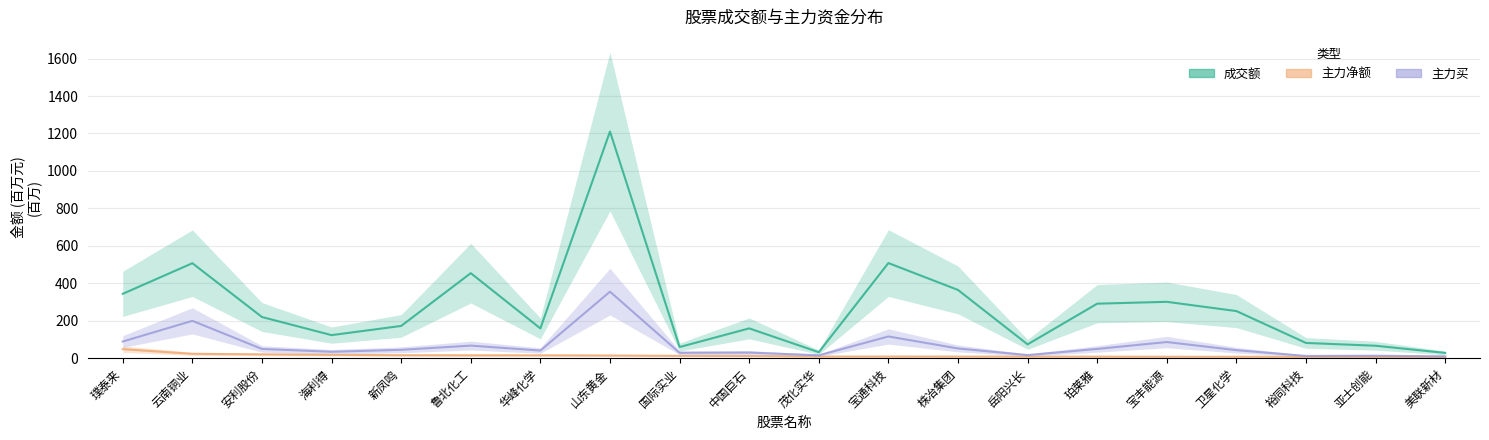

Rank the series at 美联新材 from lowest to highest value.

主力净额, 主力买, 成交额